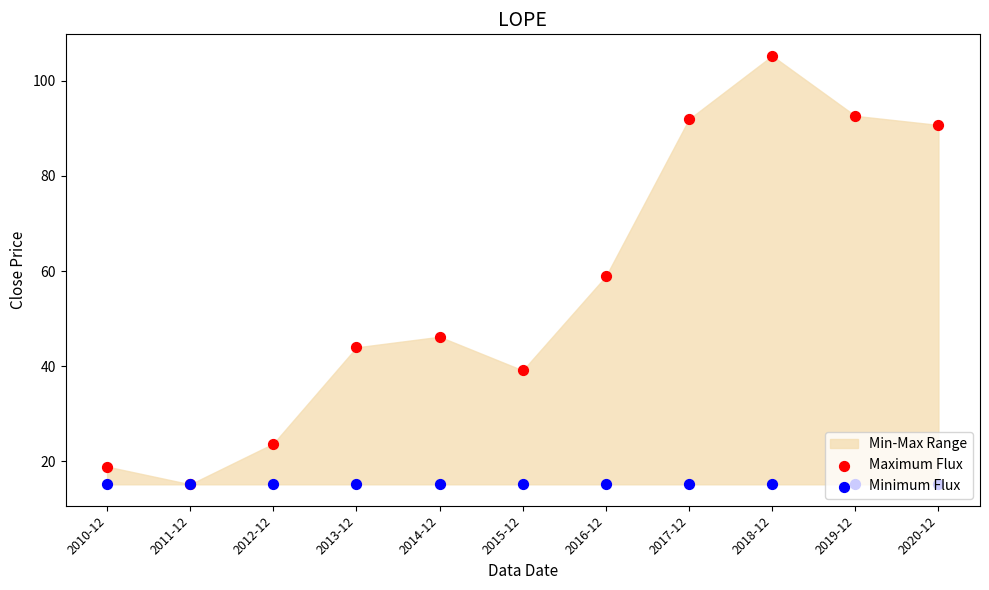

Which series has the largest total across all categories?

Maximum Flux